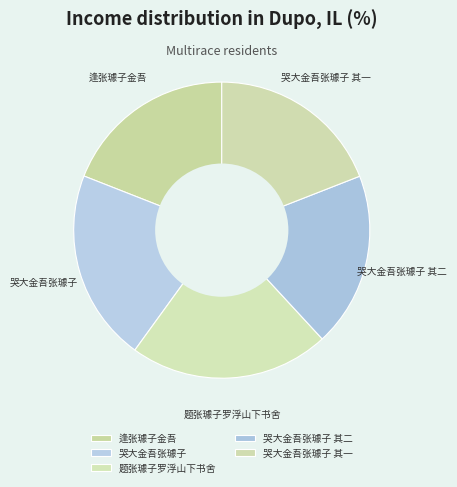

What is the ratio of the value at 逢张璩子金吾 to the value at 哭大金吾张璩子 其一?

1.0